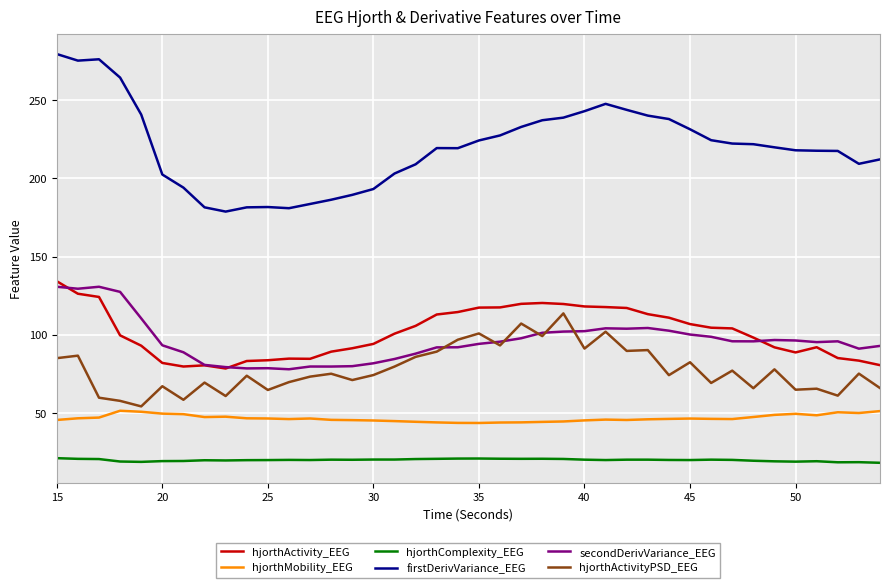

In firstDerivVariance_EEG, how many points are lower than both neighbors (excluding endpoints)?

5